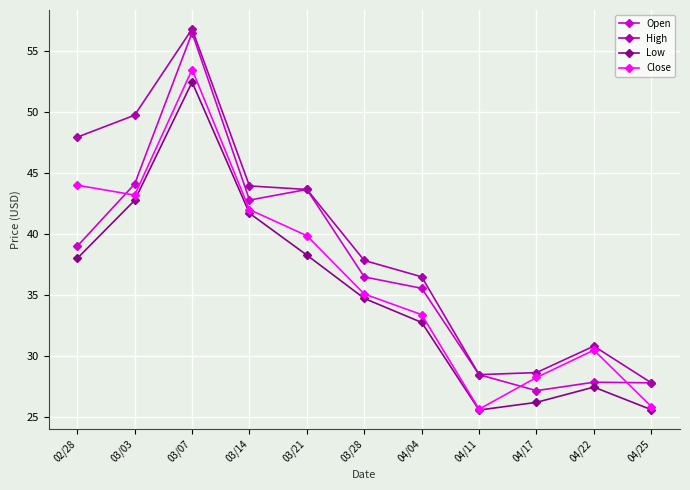

Does the chart have visible grid lines?

Yes